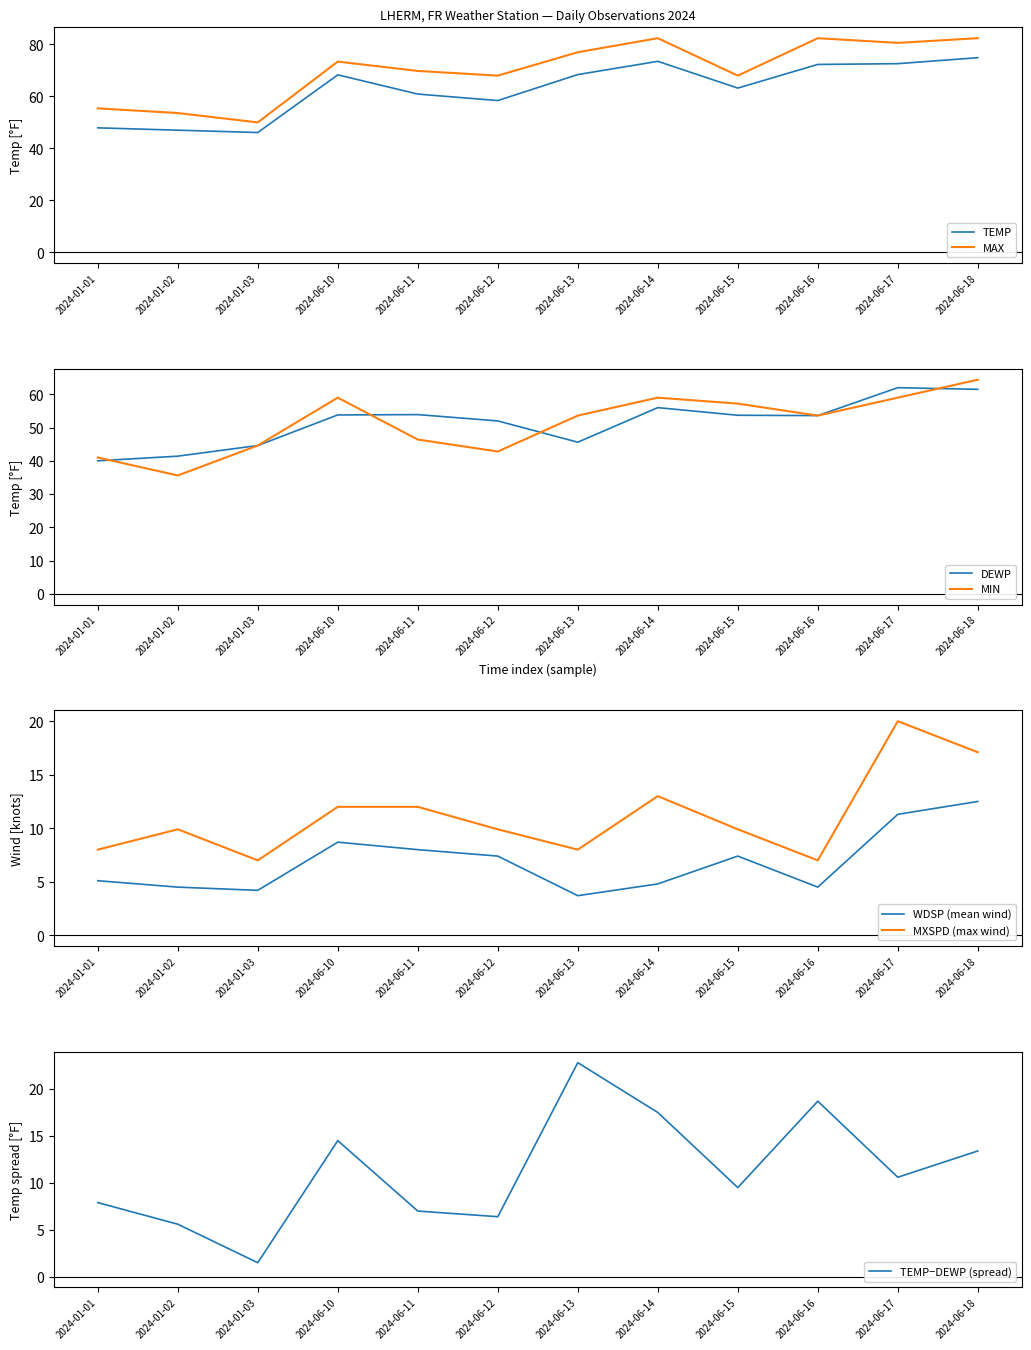

What position from the right is 2024-06-16?

3